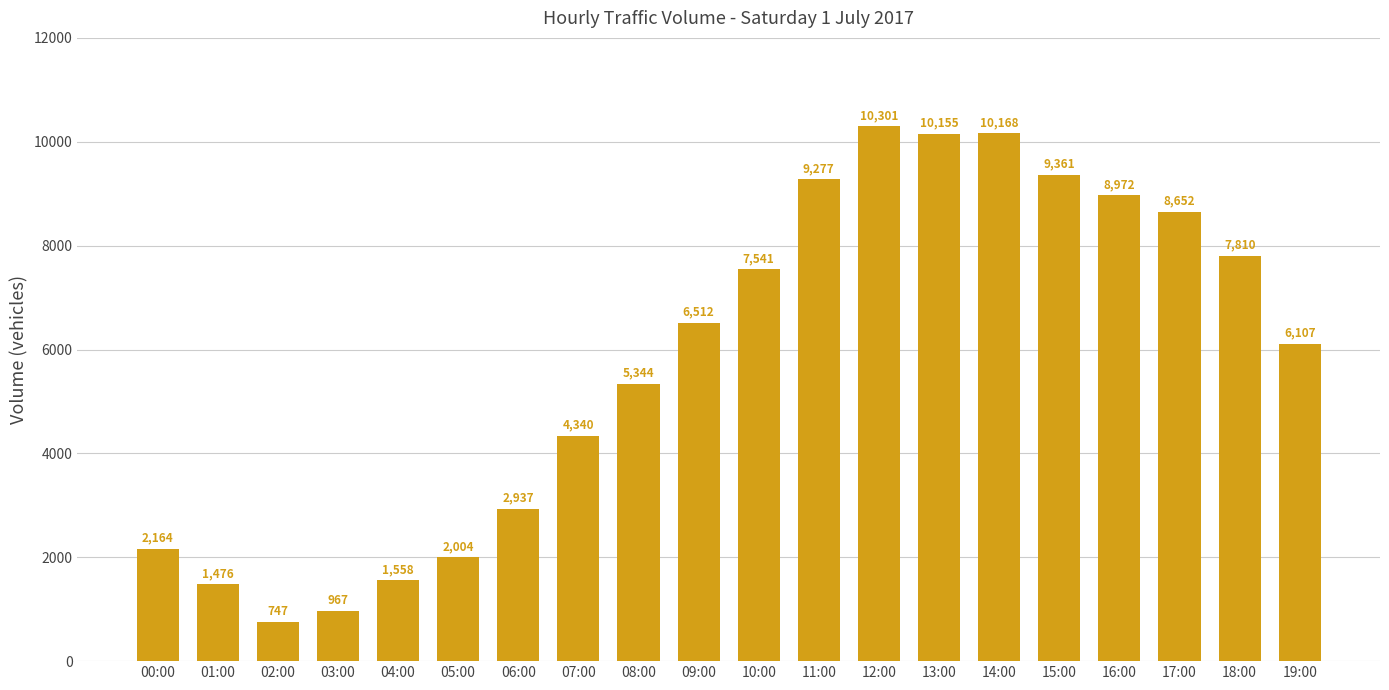

Rank the categories by value from lowest to highest.

02:00, 03:00, 01:00, 04:00, 05:00, 00:00, 06:00, 07:00, 08:00, 19:00, 09:00, 10:00, 18:00, 17:00, 16:00, 11:00, 15:00, 13:00, 14:00, 12:00